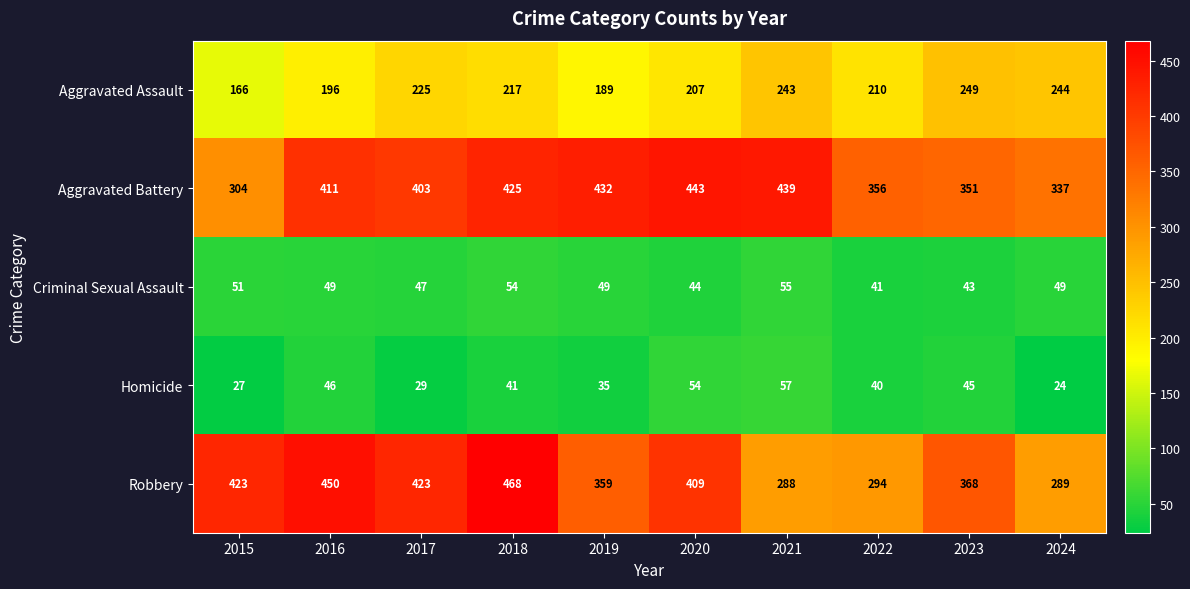

Which series has the largest range (max minus min)?

Robbery